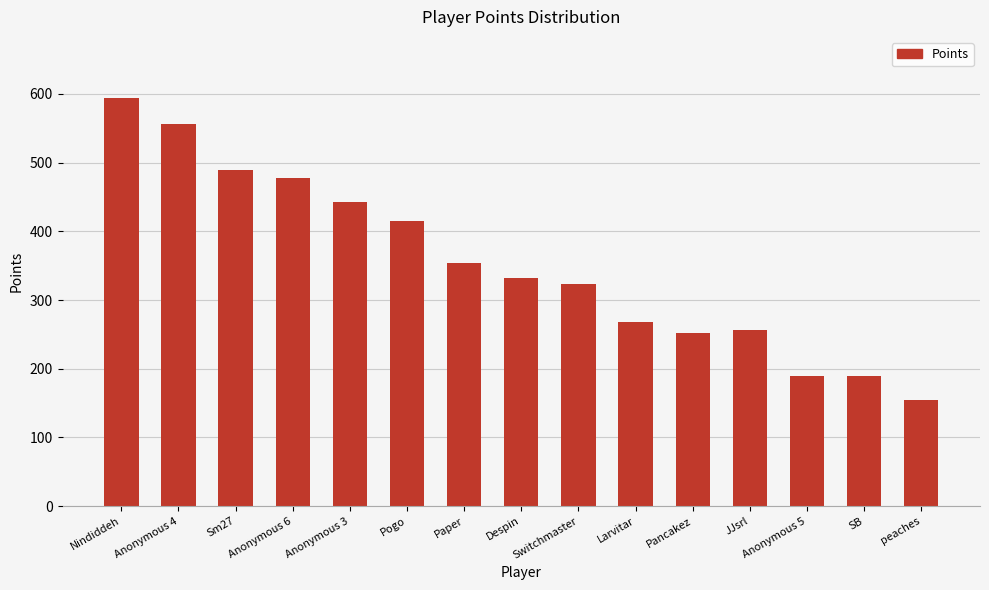

What is the change in value from Sm27 to JJsrl?

-234